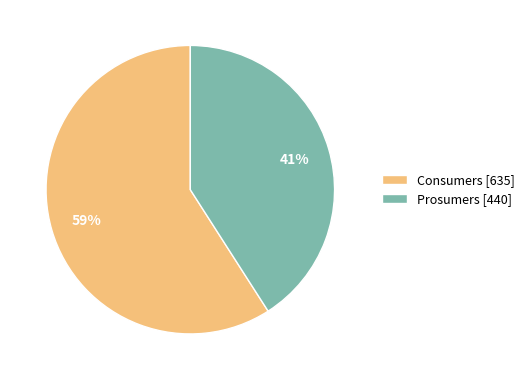

To the nearest percent, what portion does Consumers represent?

59%